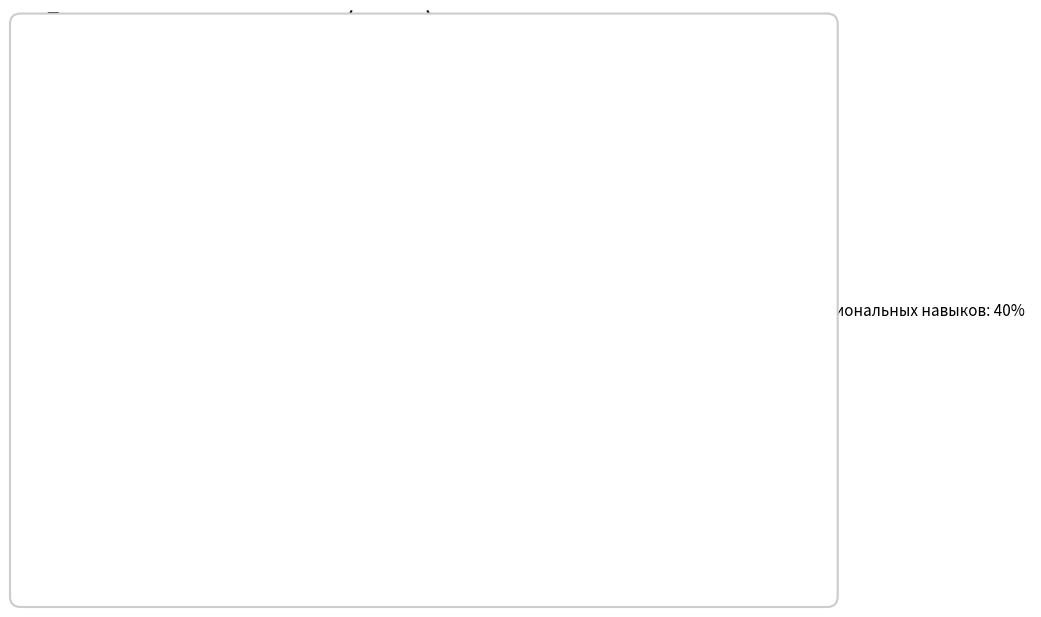

Is it true that Учебная практика (У) is 14% of the pie?

False